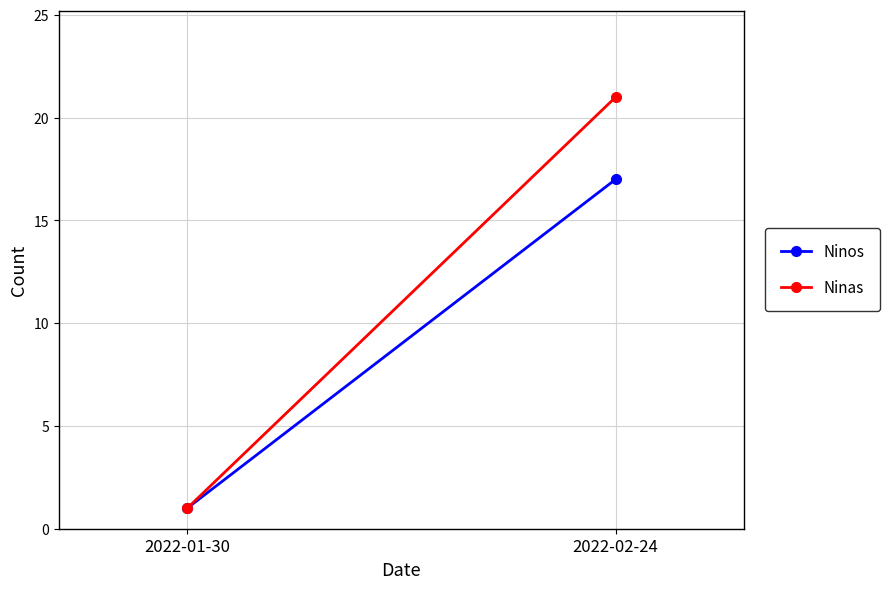

Rank the series by their maximum value, from lowest to highest.

Ninos, Ninas